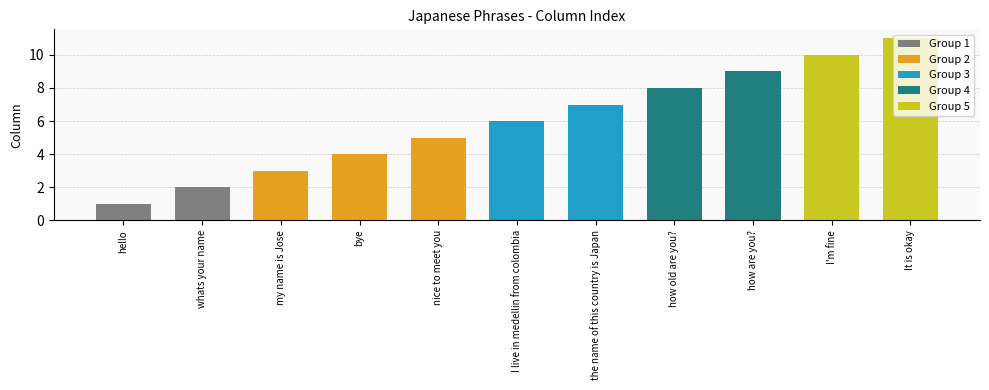

What is the change in value from how old are you? to I'm fine?

+2